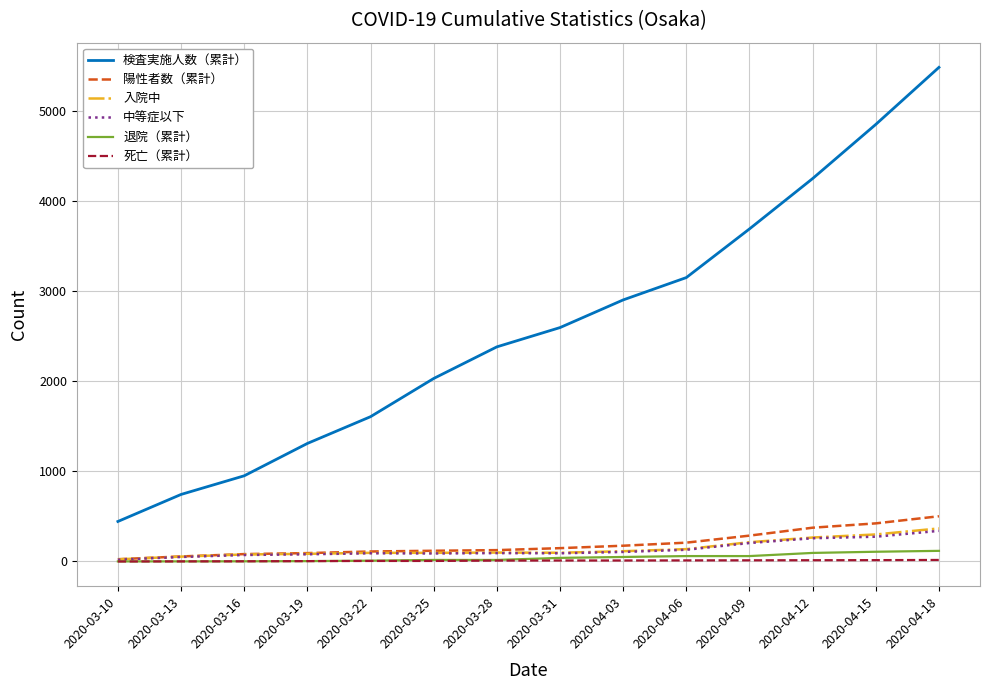

True or false: 検査実施人数（累計） and 中等症以下 cross at least once.

False